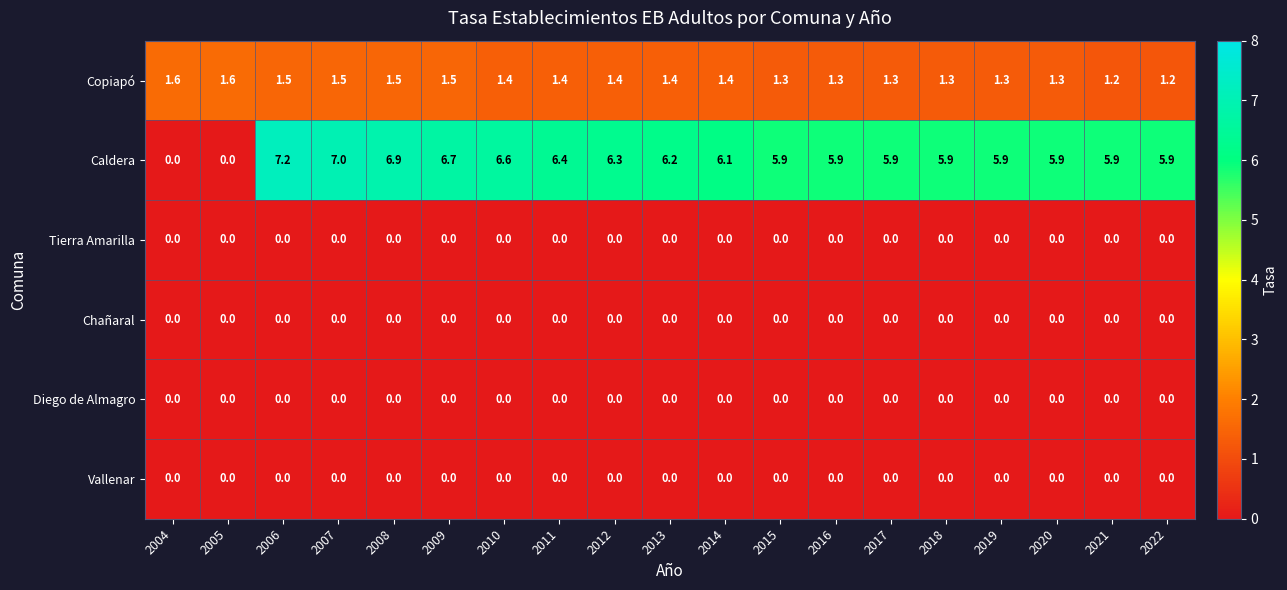

What is the sum of the Caldera values at 2015 and 2014?

12.0